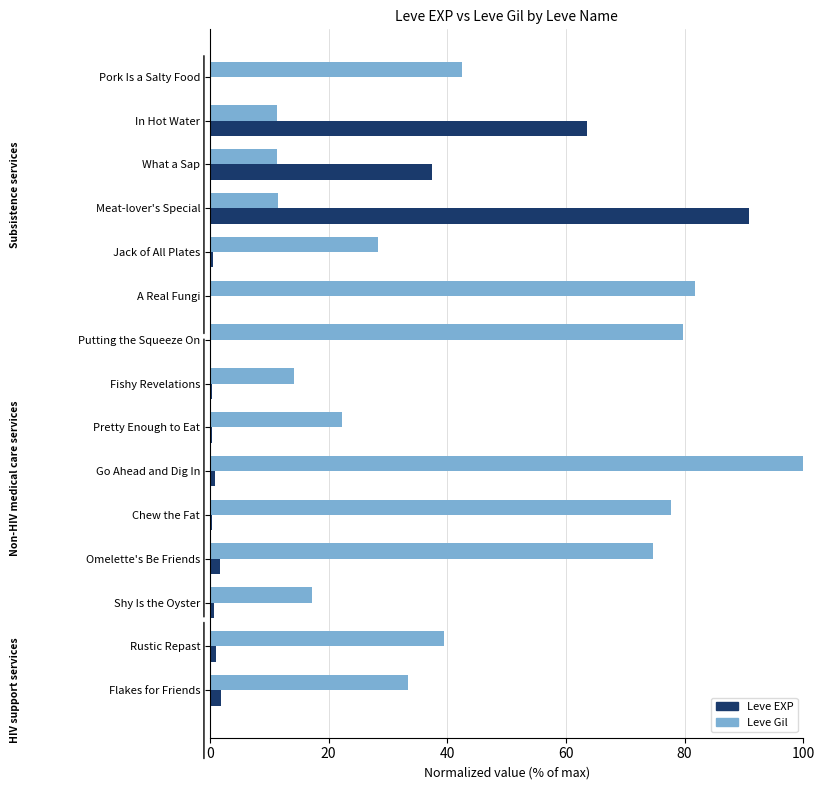

Which series has the largest total across all categories?

Leve Gil